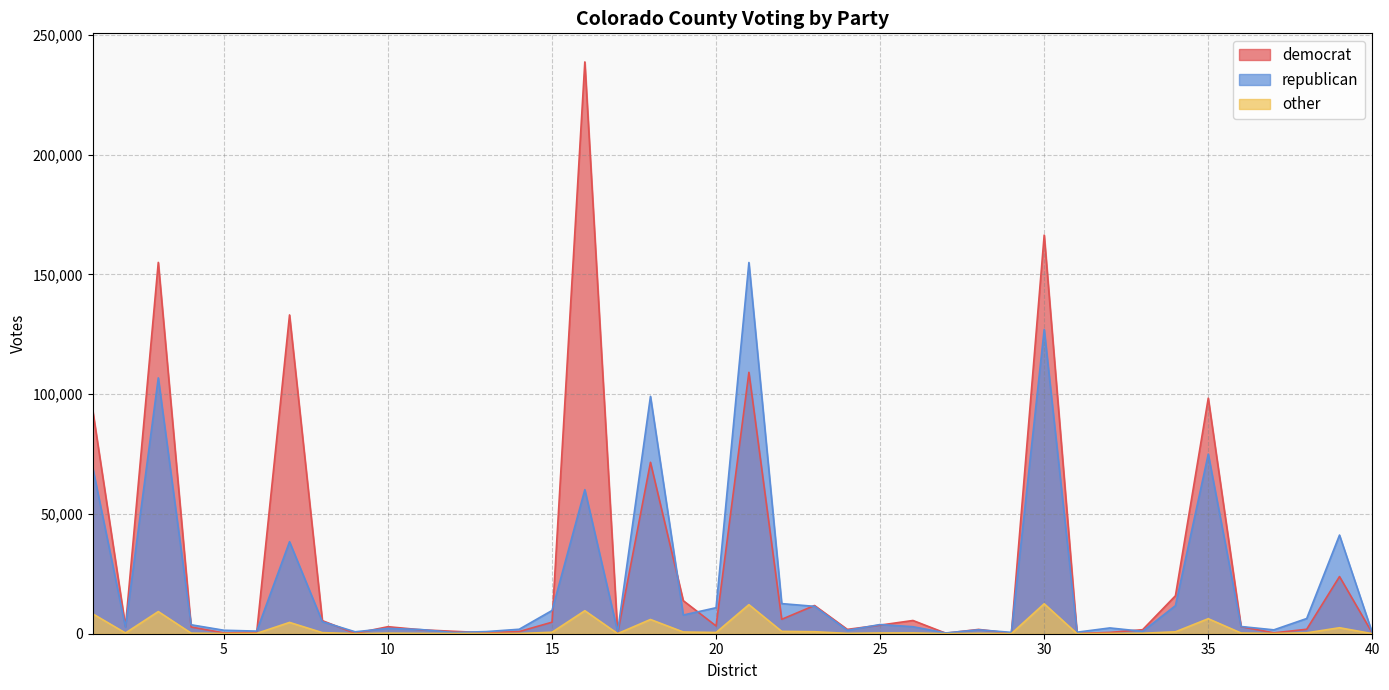

Is it true that democrat equals 929 at 10?

False